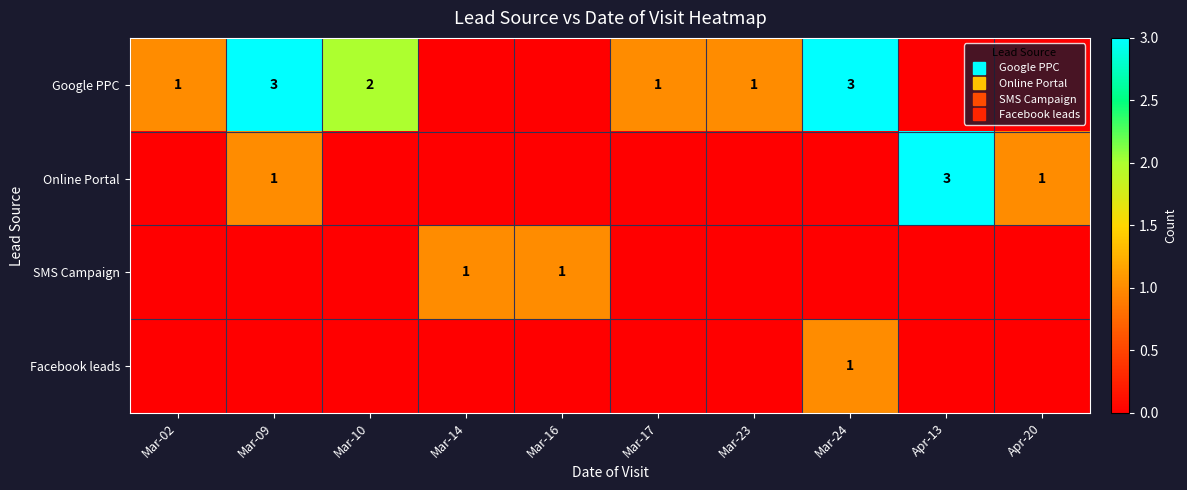

Which series has the largest range (max minus min)?

Google PPC